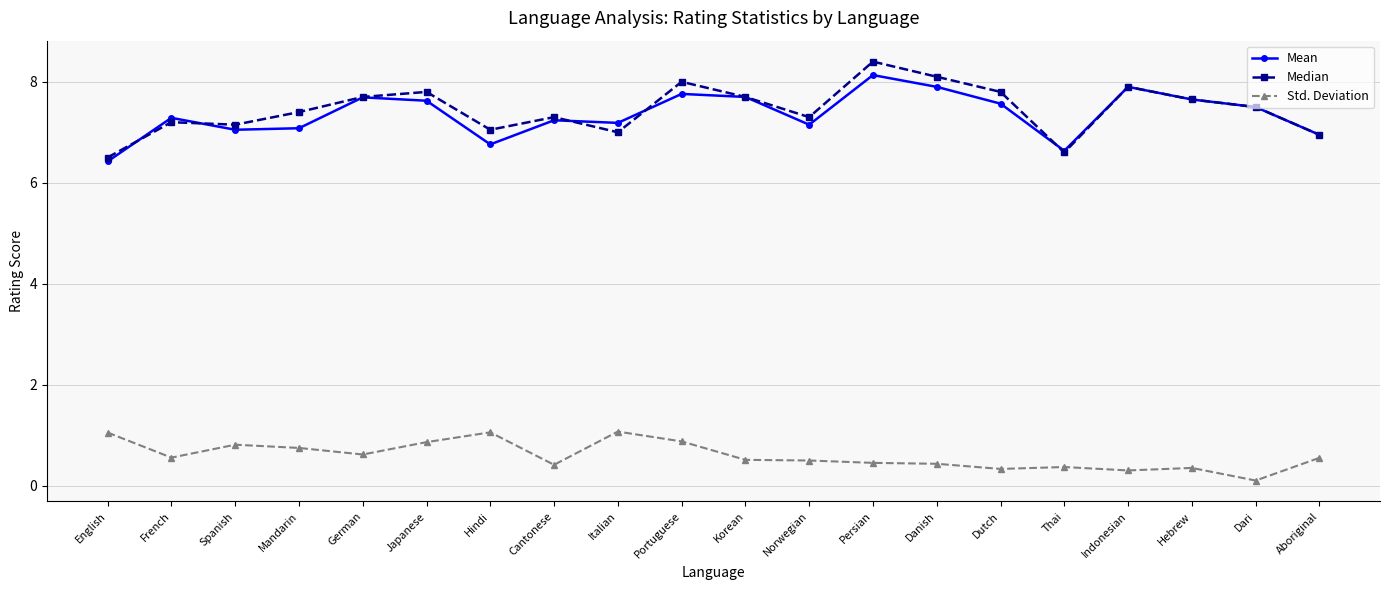

Does the chart display data point markers on the line(s)?

Yes